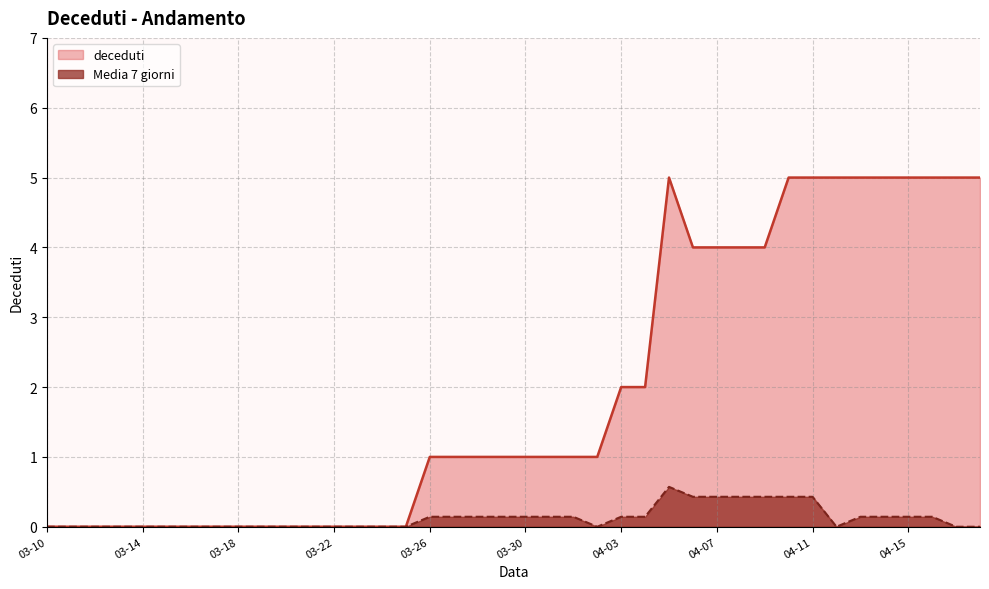

What is the difference between the highest and lowest values at 2020-04-07?

3.6